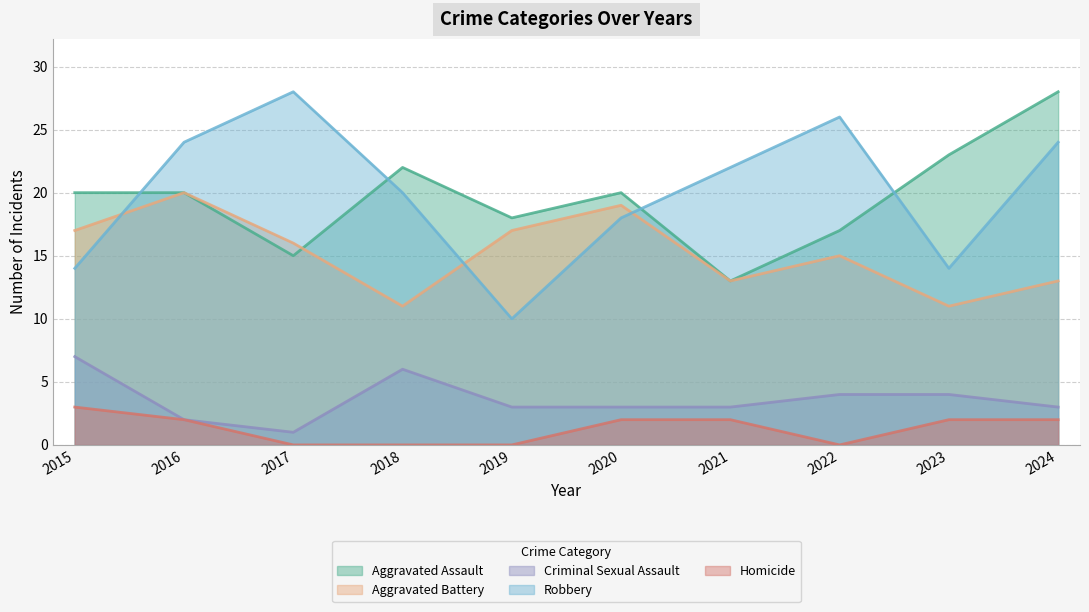

What is the maximum value for Aggravated Battery?

20